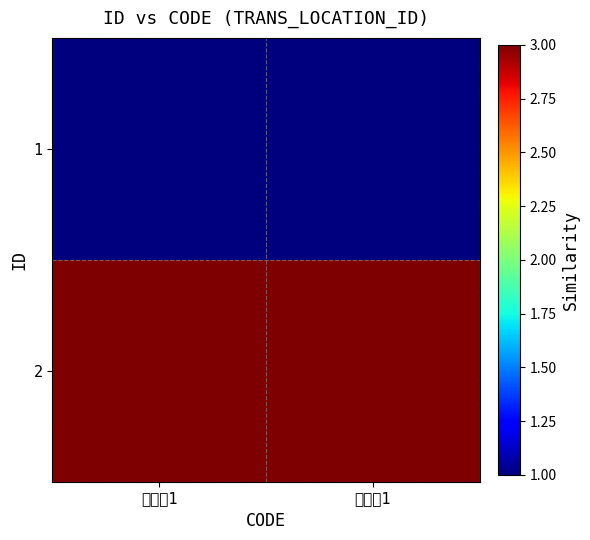

Which has a higher value, 发货方1 or 收货方1?

发货方1